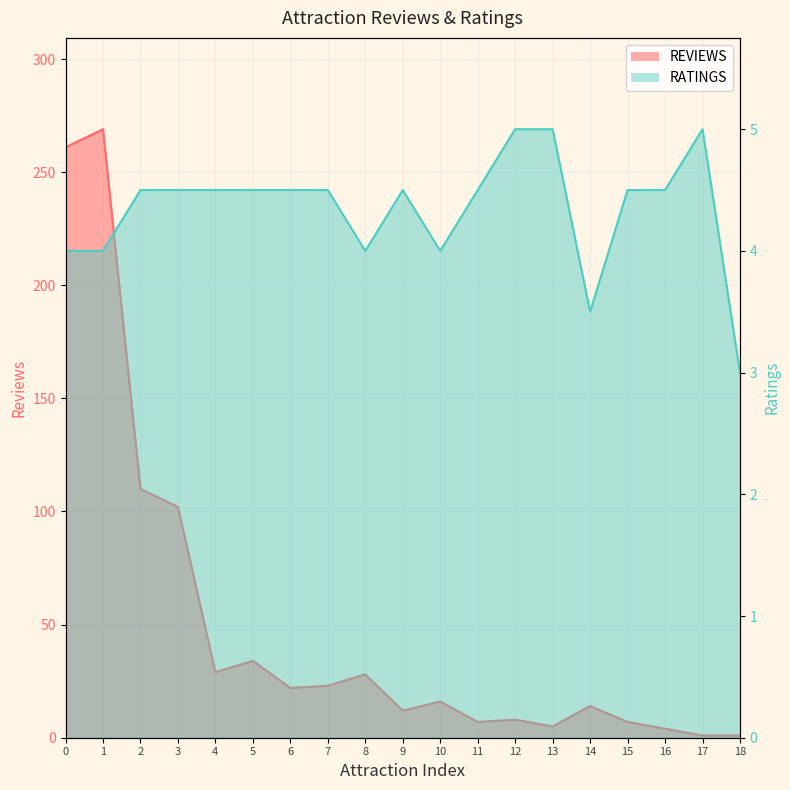

True or false: RATINGS and REVIEWS intersect in this chart.

True